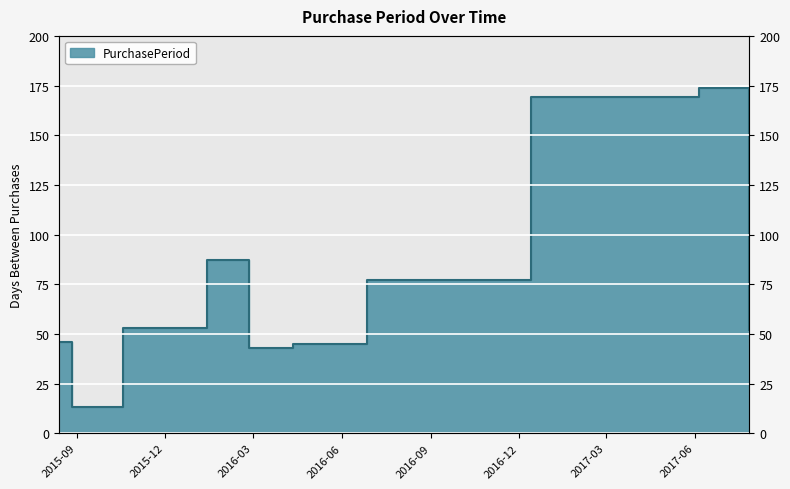

What is the label of the 4th point from the right?

2016-06-27